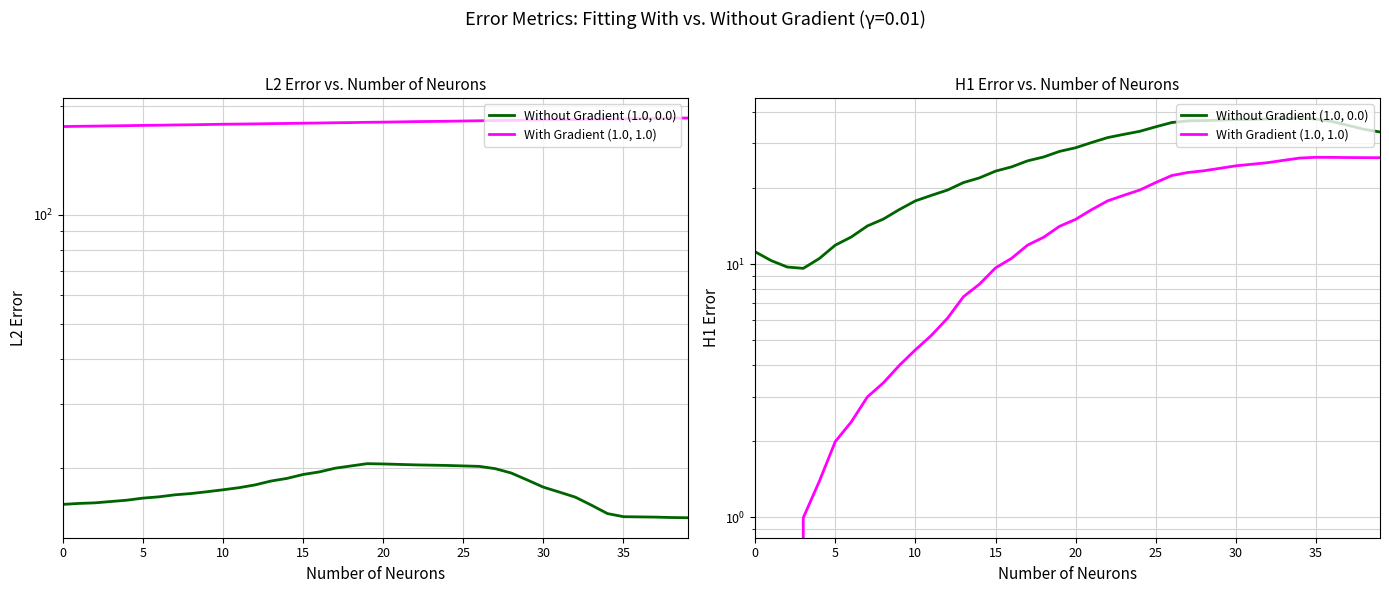

What is the average value of the With Gradient (1.0, 1.0) series?

14.1